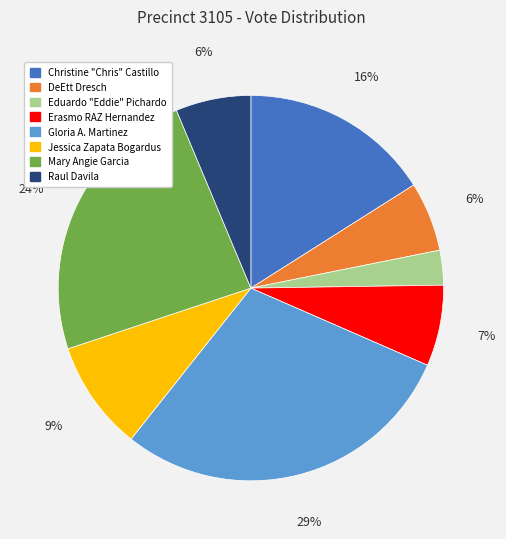

Which slice is the smallest?

Eduardo "Eddie" Pichardo